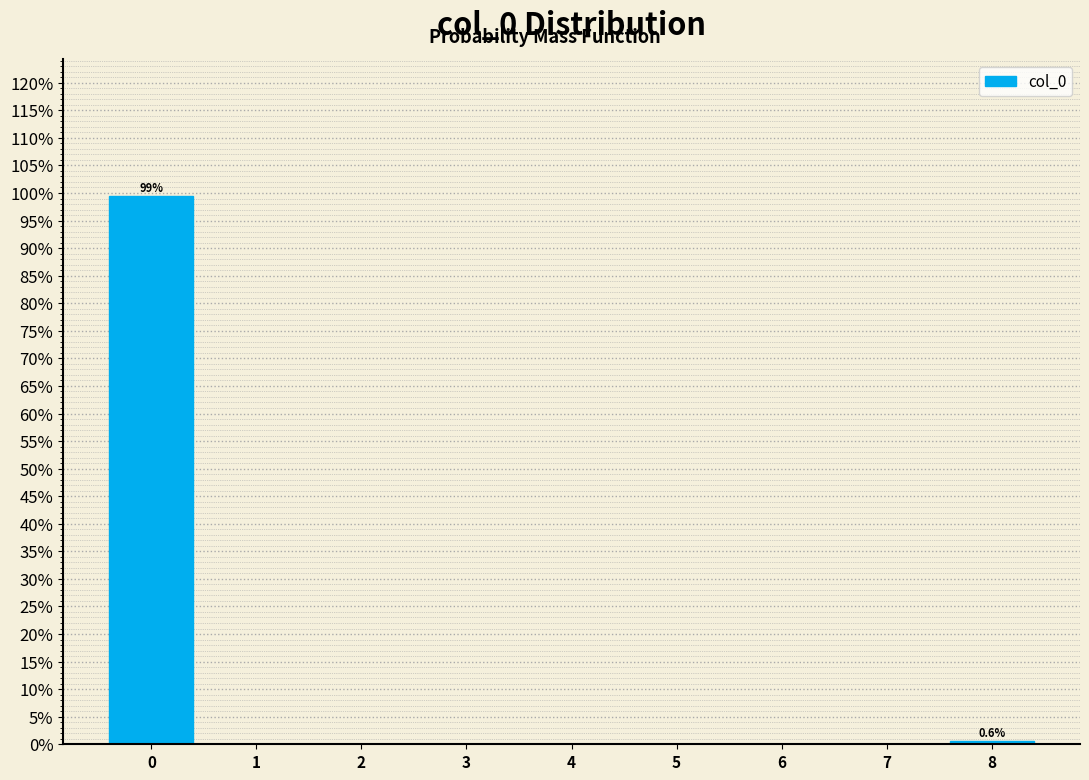

Over which range of the x-axis is the bar tallest?

-0.5 to 0.5